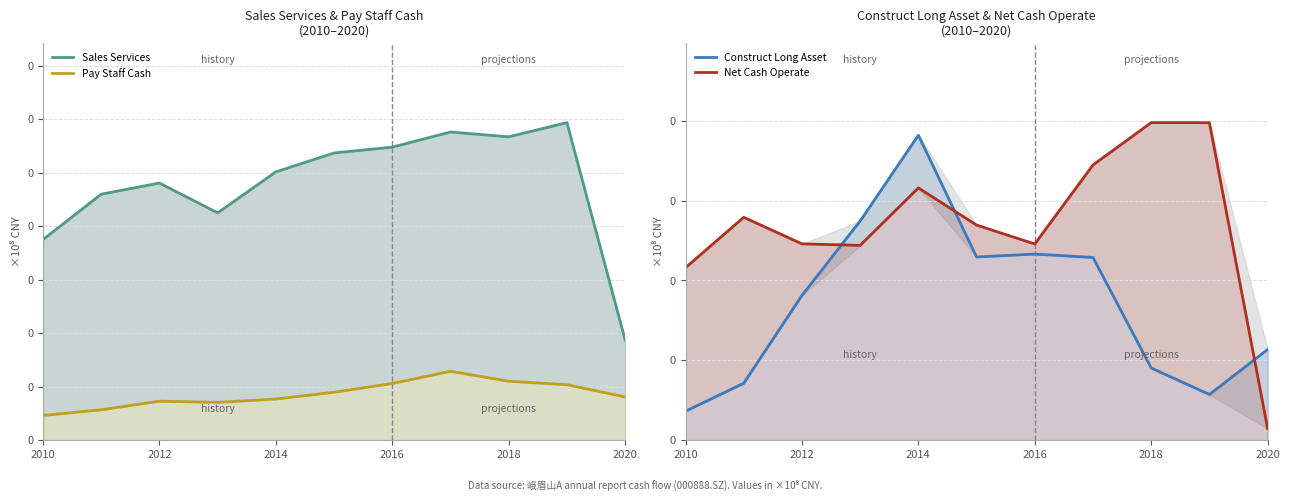

What is the value of the Sales Services point at the 4th from the left?

8.5